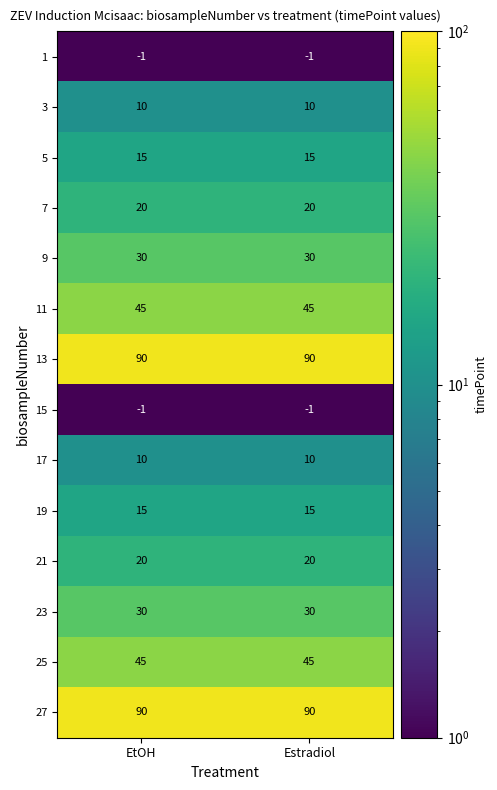

What is the spread (max minus min) of values at Estradiol?

91